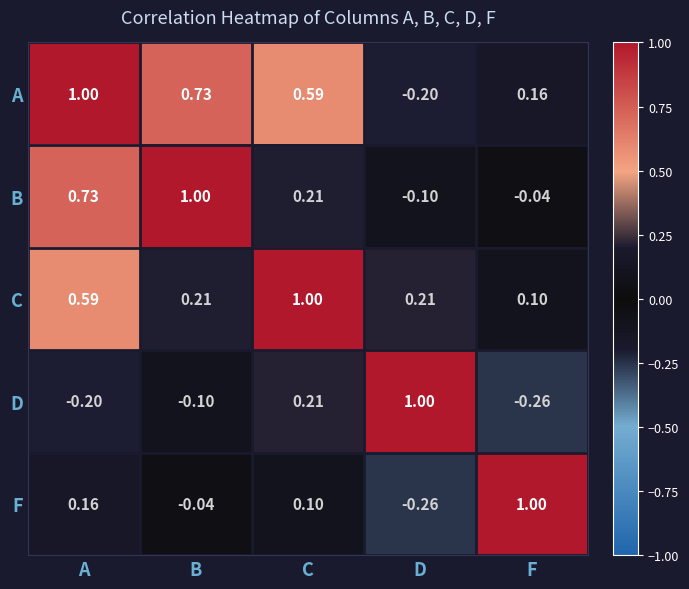

What is the spread (max minus min) of values at A?

1.2